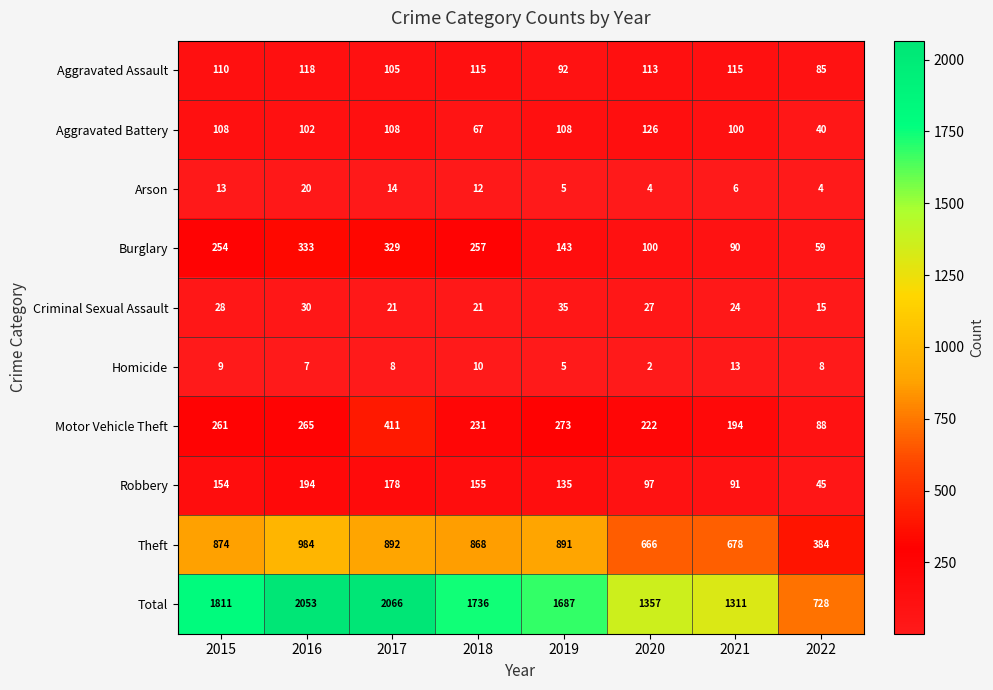

How many series are shown in this chart?

10